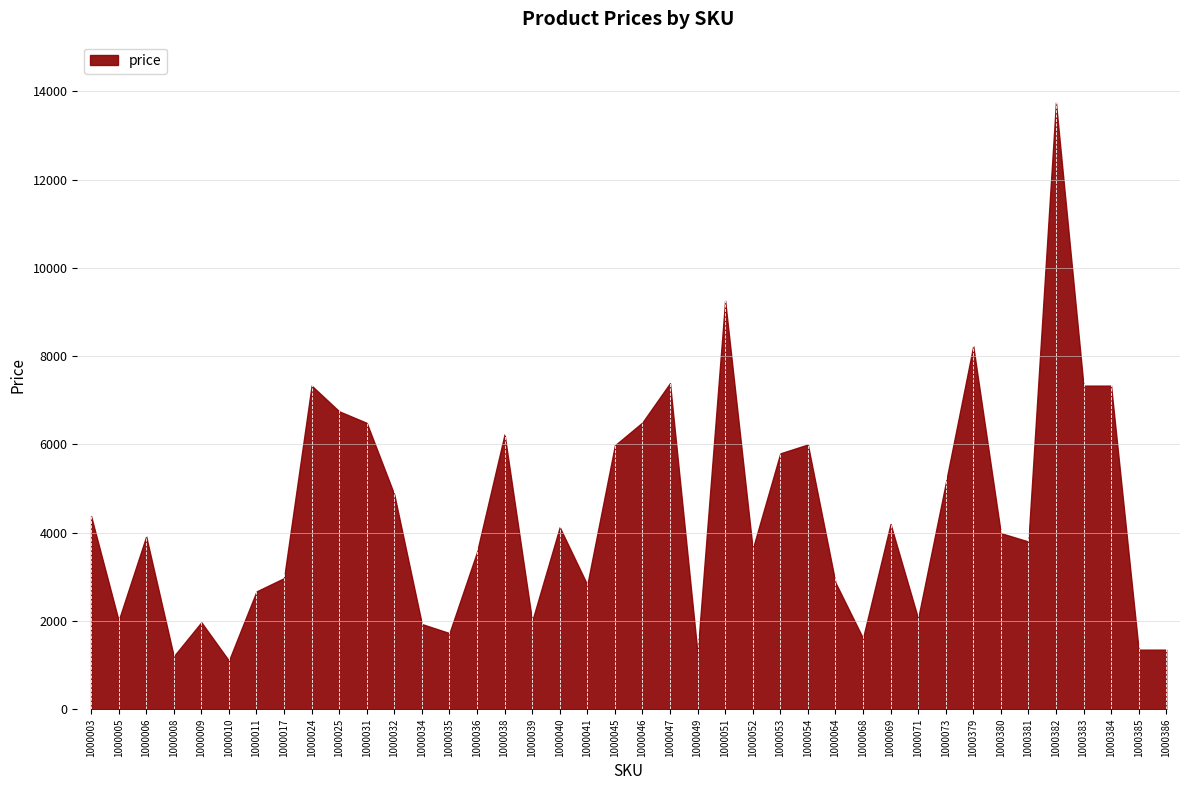

How many data points are less than 3990?

20